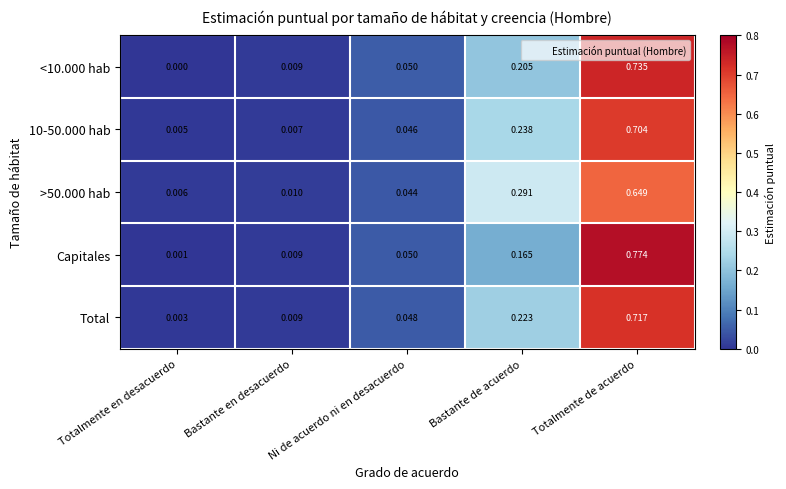

At which category is the sum across all series the highest?

Totalmente de acuerdo